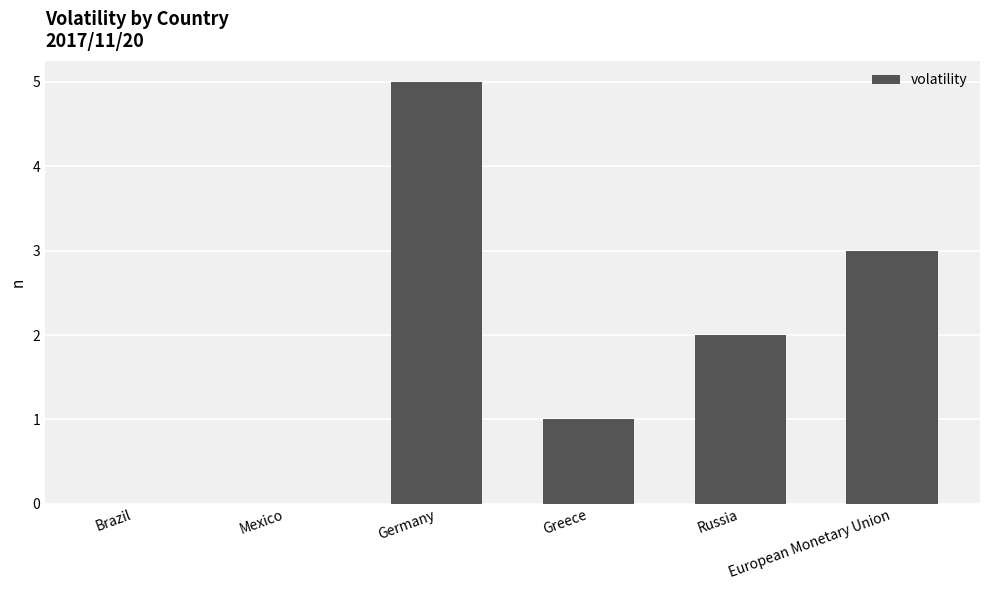

Where does the data first go above 2?

Germany